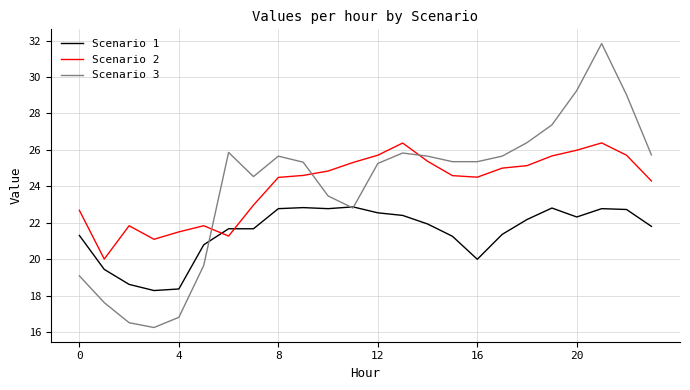

Does the chart have visible grid lines?

Yes